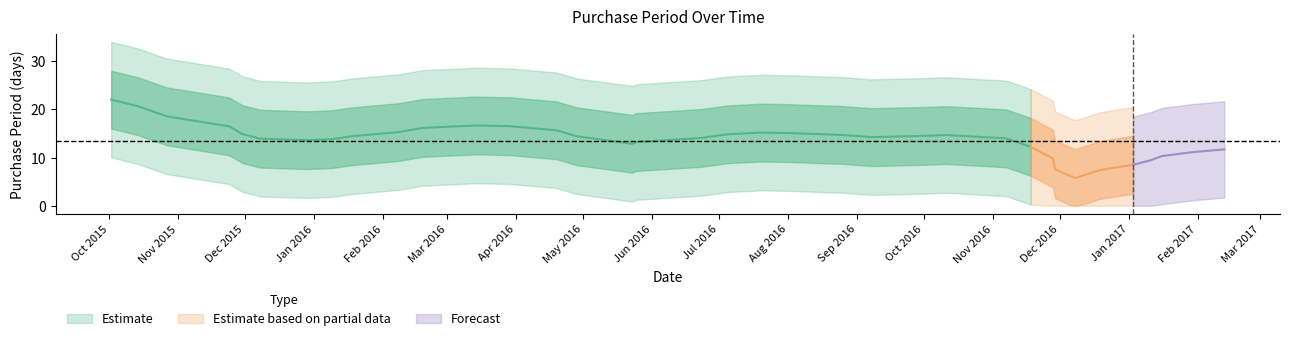

How many data points are above 12?

17